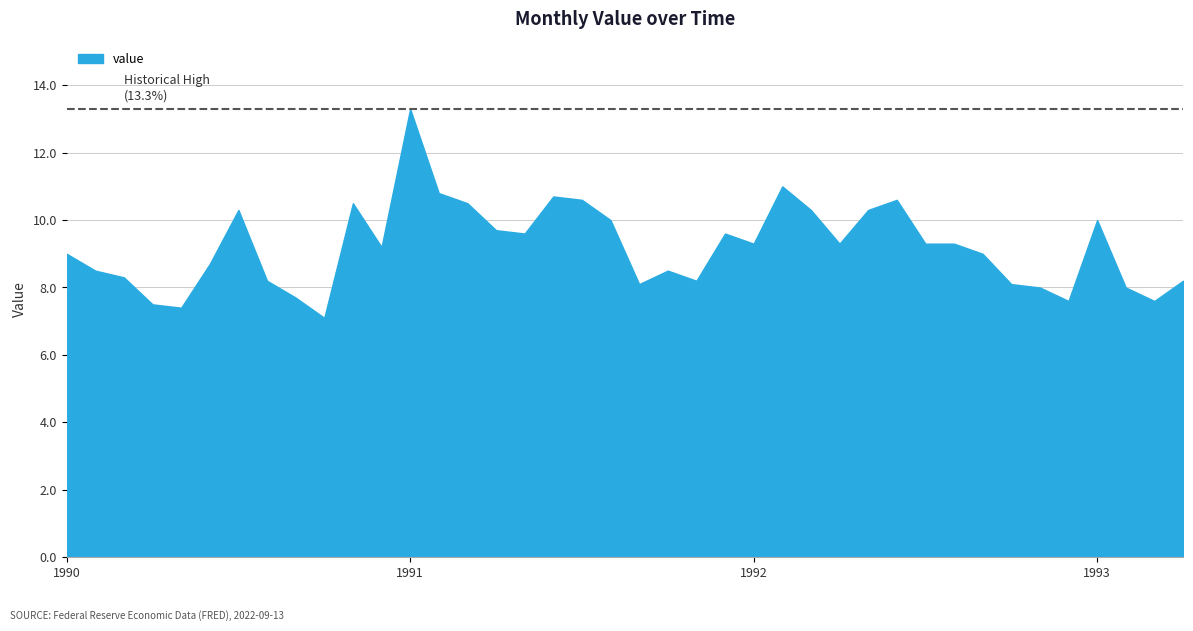

What is the average value?

9.2